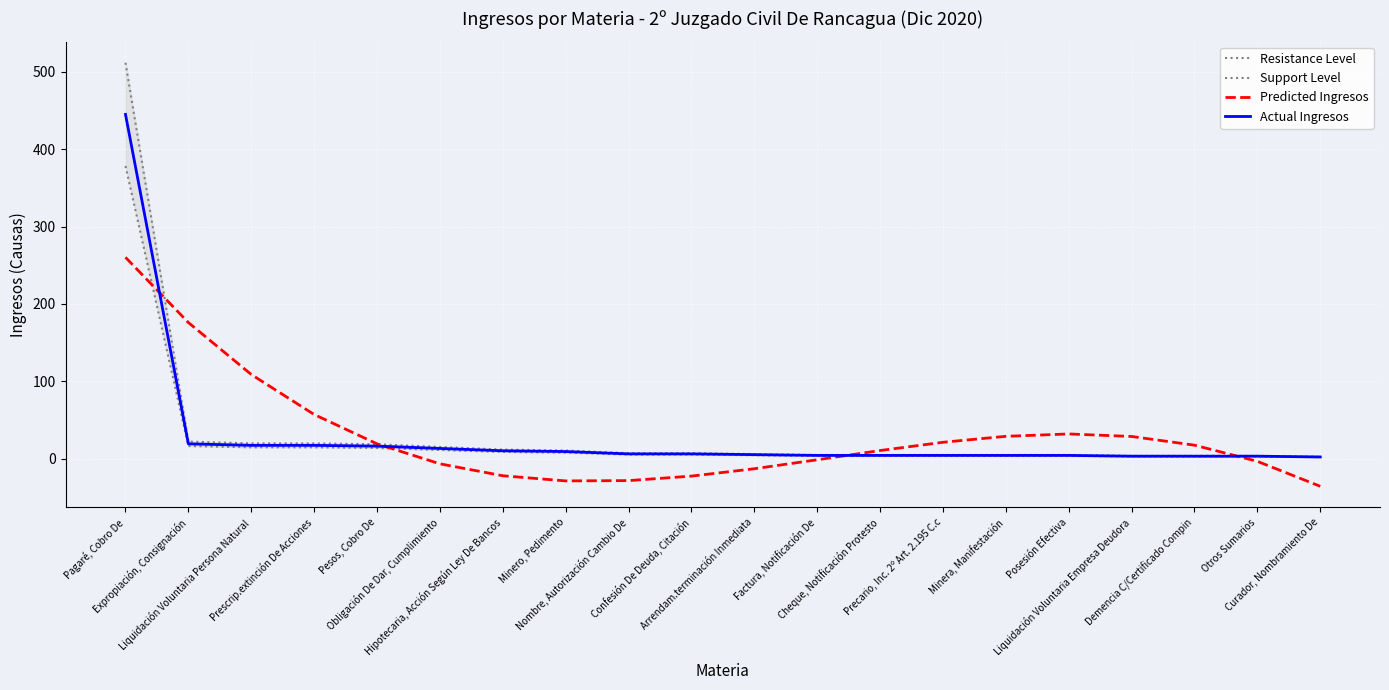

How many values in Predicted Ingresos are below zero?

9